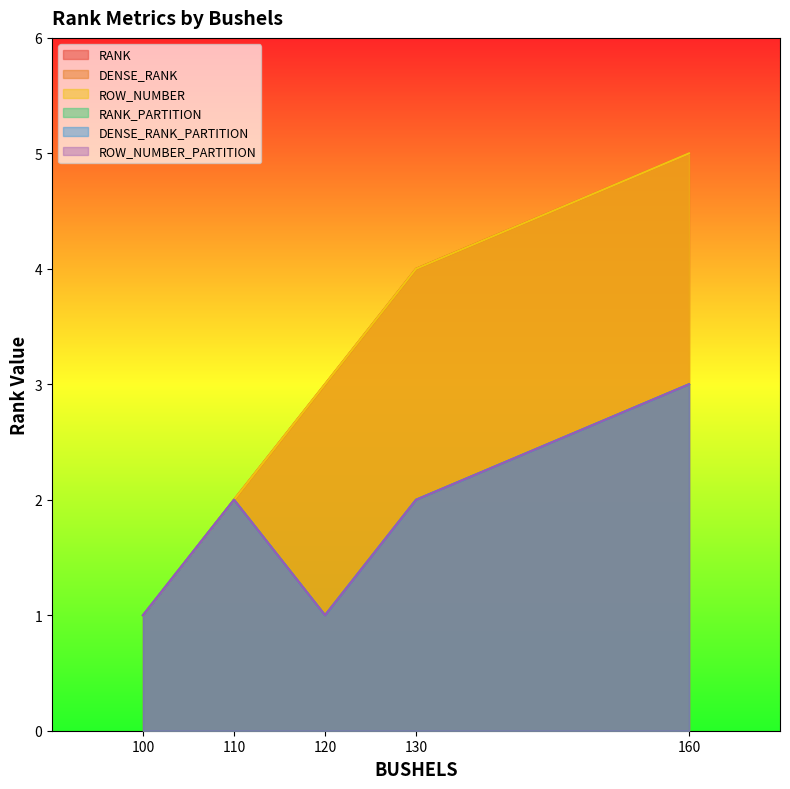

Which has a higher value, 160 or 120?

160